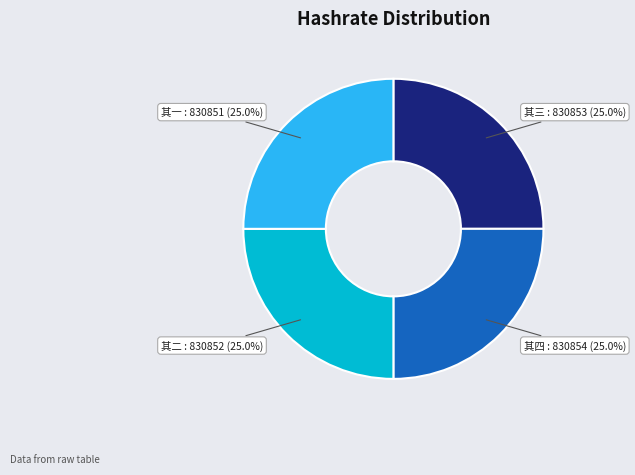

Is there any slice that represents more than half of the pie?

No